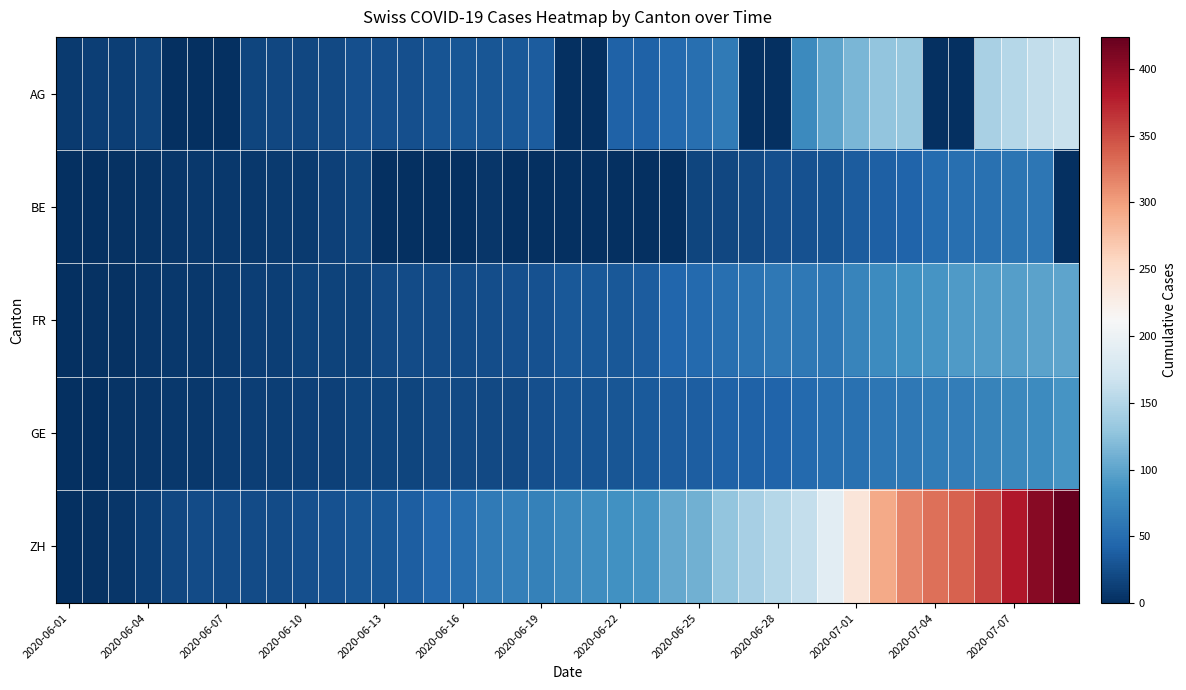

How many distinct data groups are displayed?

5